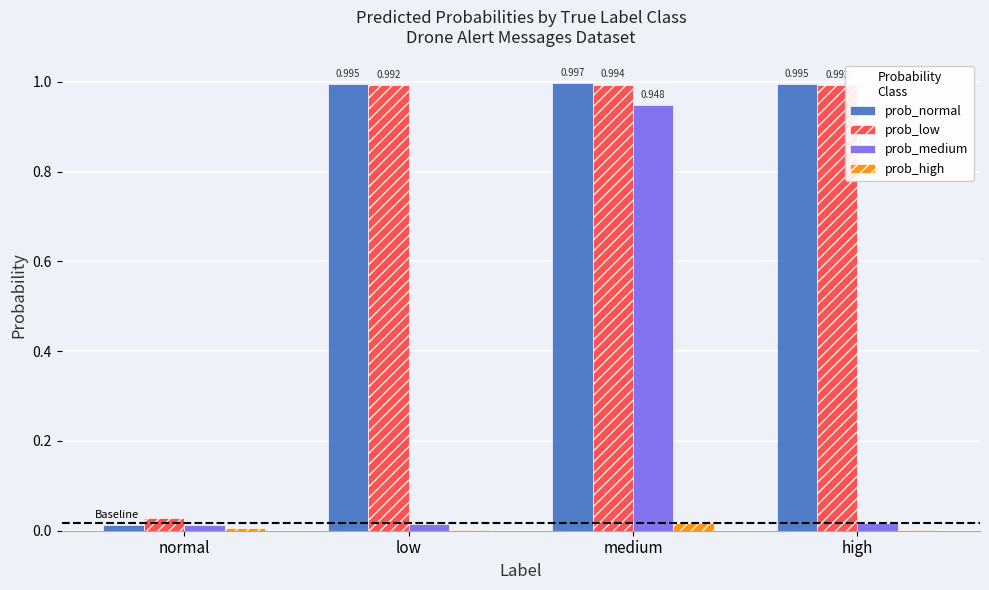

Is the value of prob_high at normal greater than the value of prob_normal at medium?

No